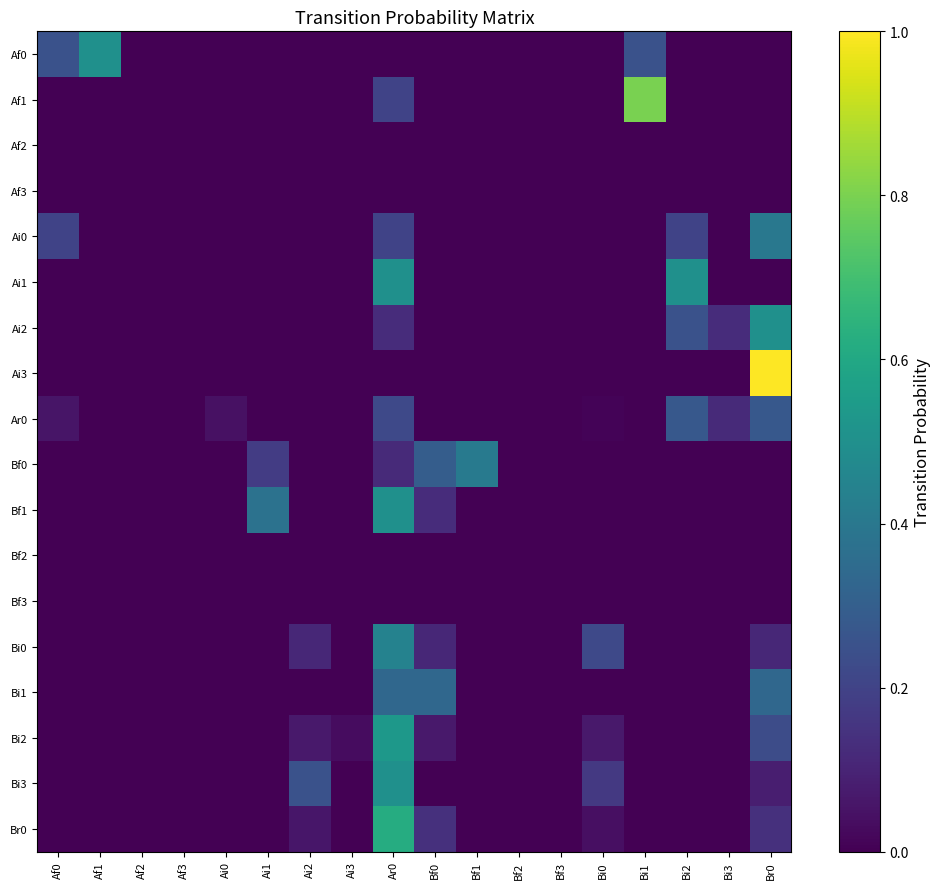

How many series are shown in this chart?

18